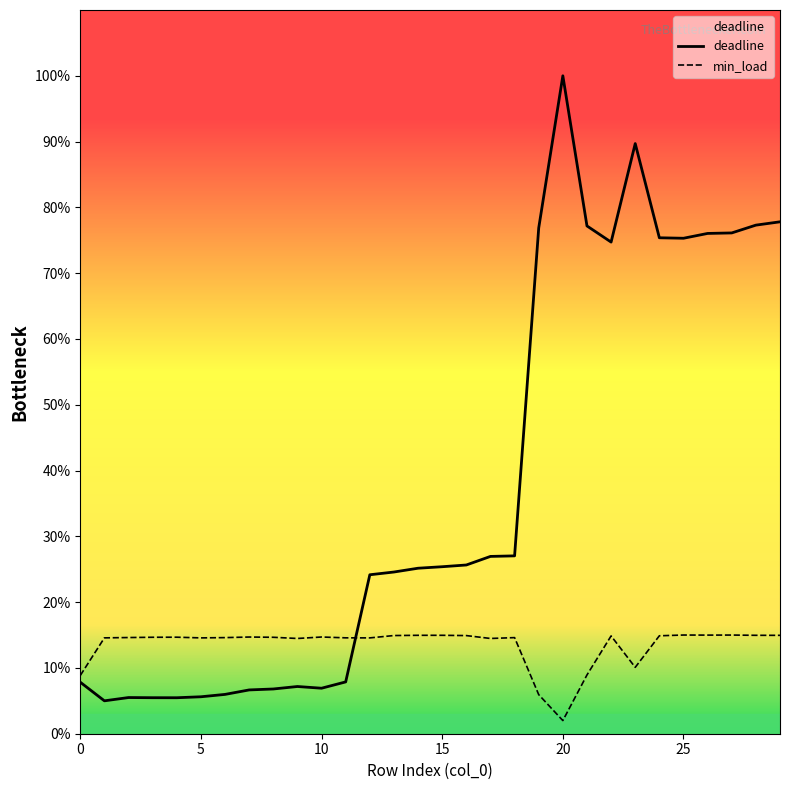

Rank the series by their average value, from lowest to highest.

min_load, deadline